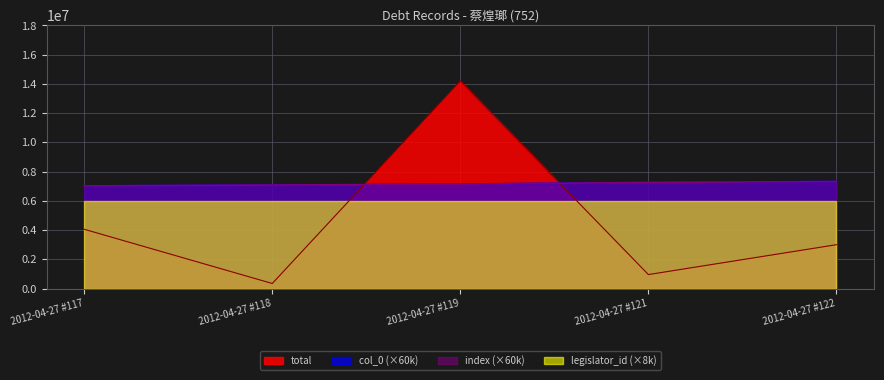

How many interior local valleys does the total series have?

2